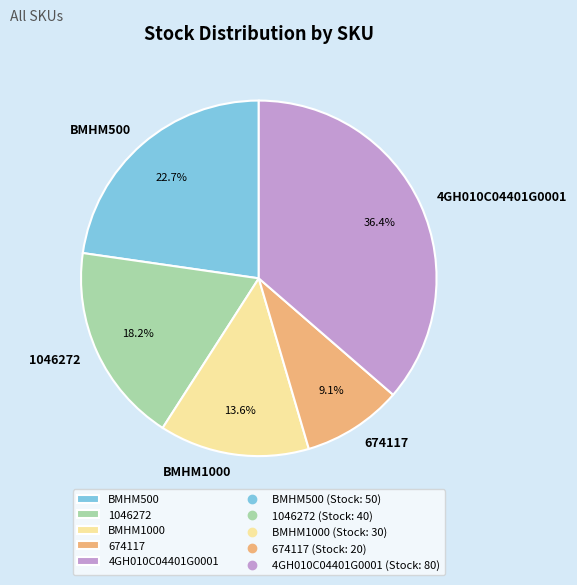

What percentage is NOT represented by 674117?

90.9%